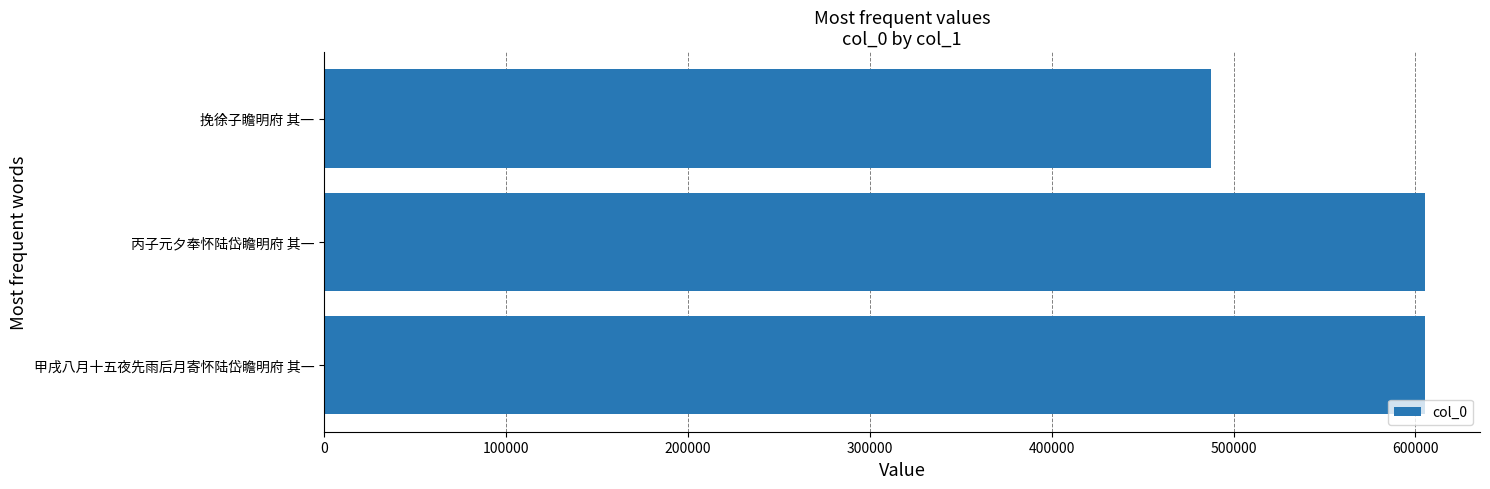

What is the difference between the second highest and minimum values?

117525